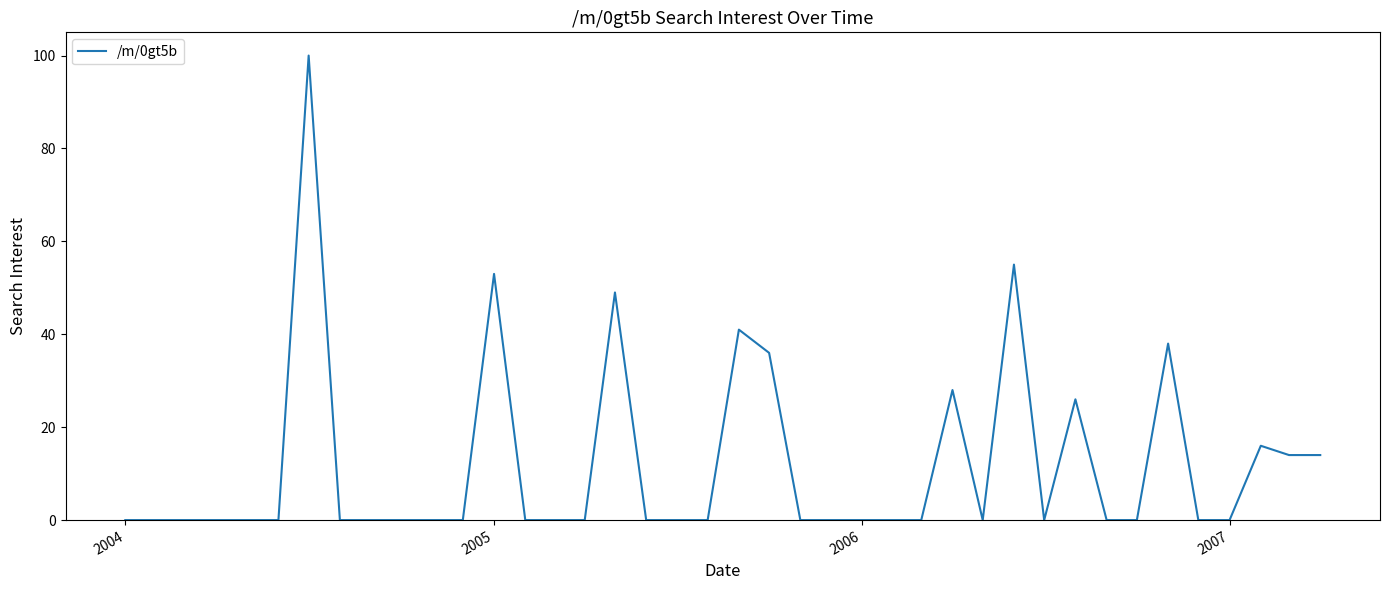

What is the maximum value shown in the chart?

100